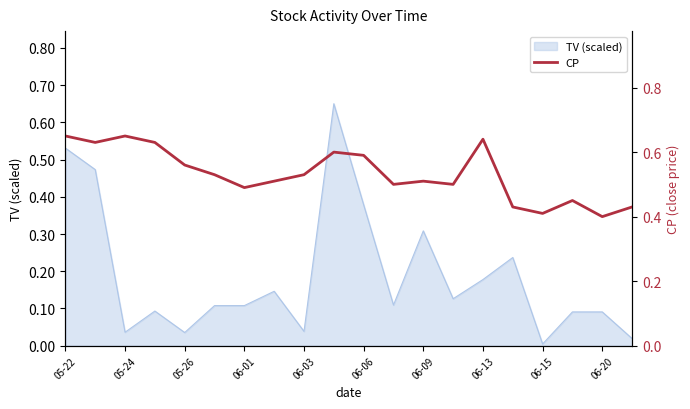

True or false: the data has more than 1 interior local peaks.

True